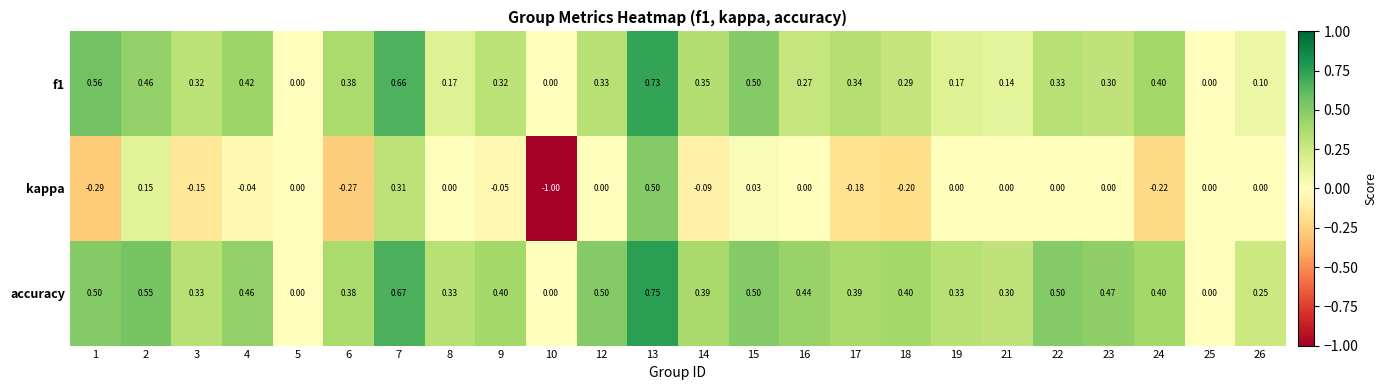

Which series has the widest spread of values?

kappa